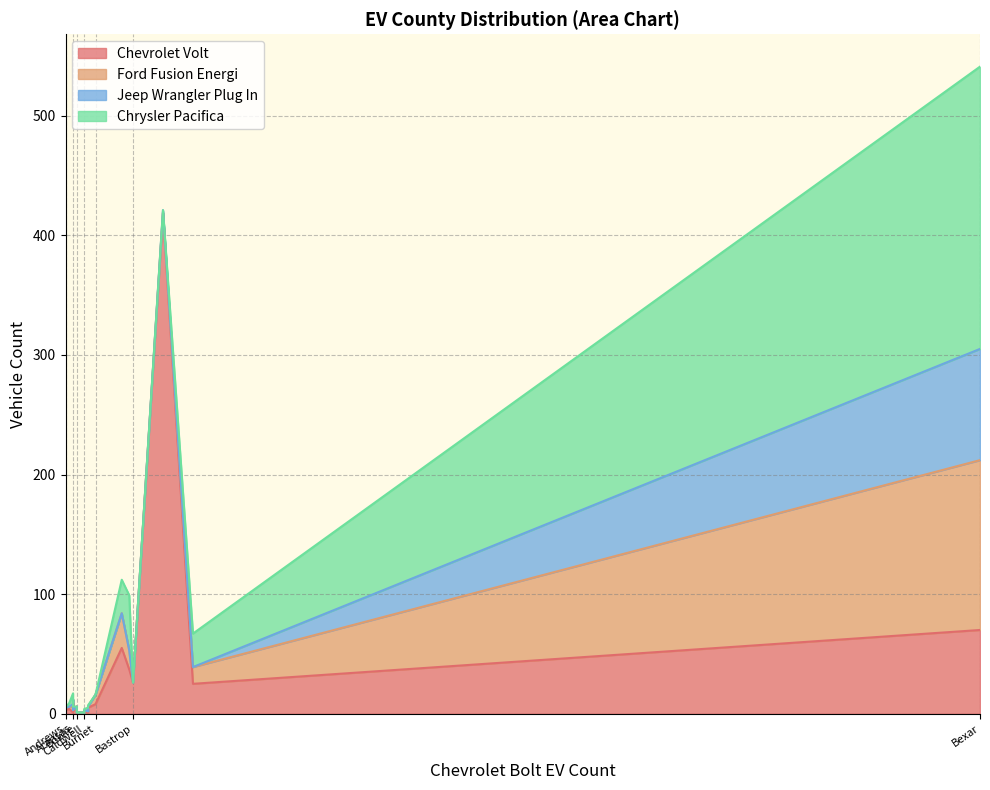

At which category is the sum across all series the highest?

Bexar